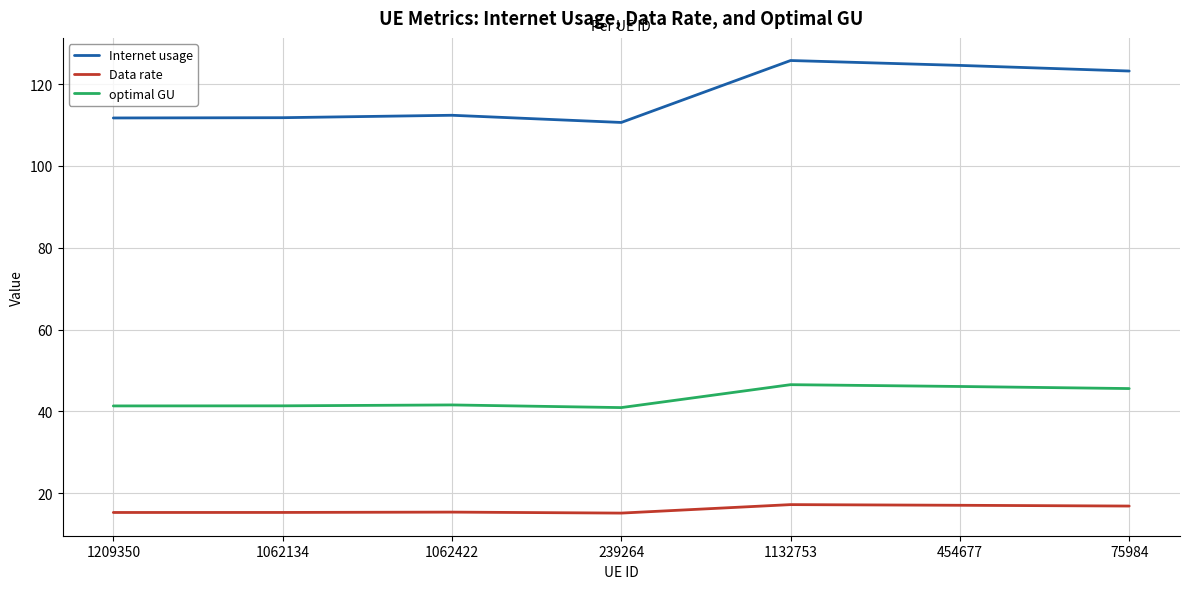

True or false: optimal GU has a value of 45.6 at 75984.

True